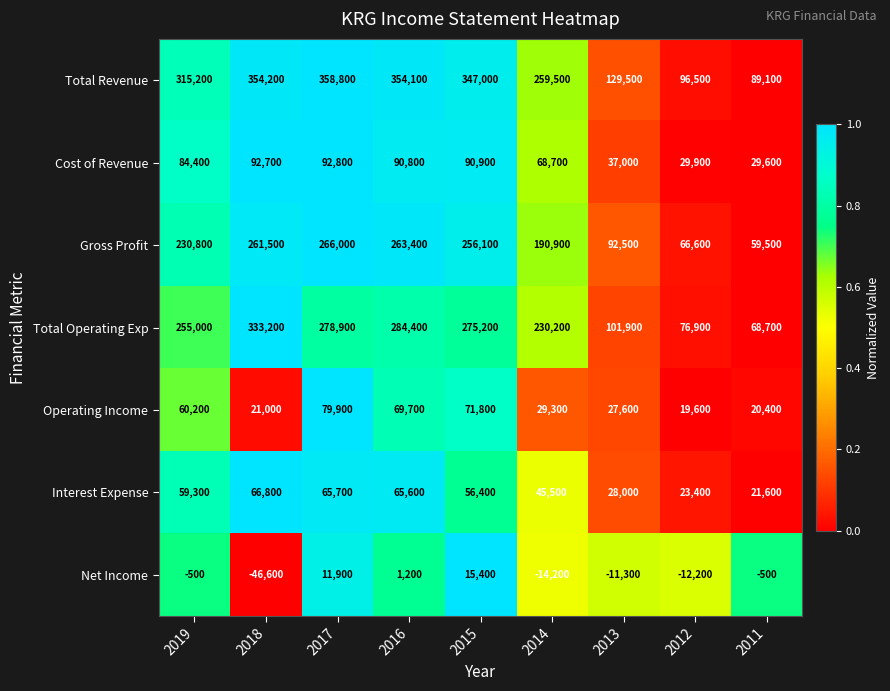

How many data points does each series have?

9